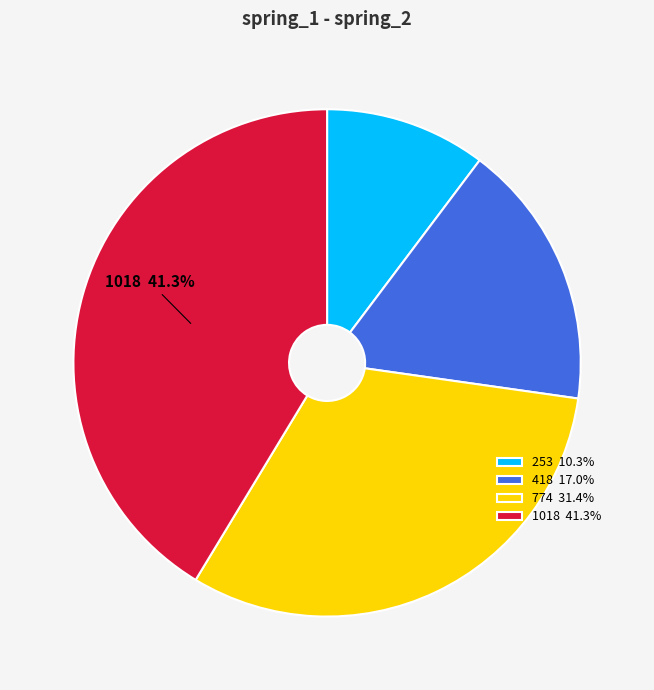

Is the sum of 774 31.4% and 253 10.3% greater than half?

No